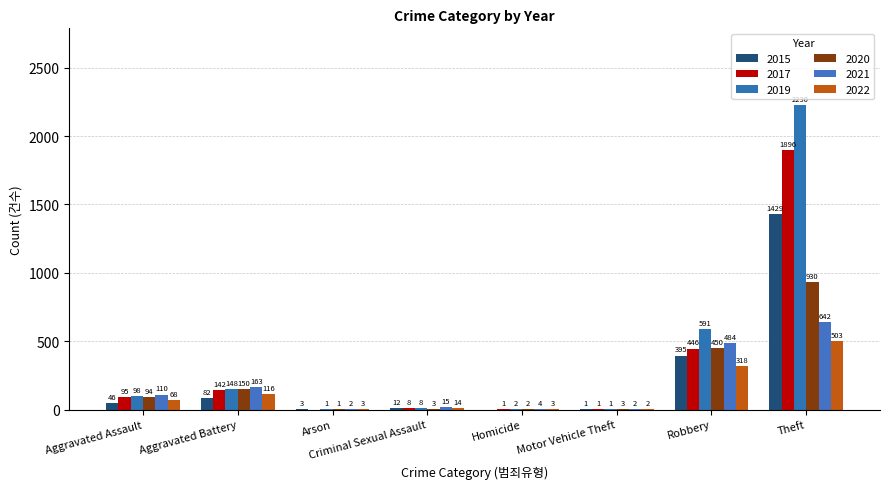

Are the bars horizontal?

No